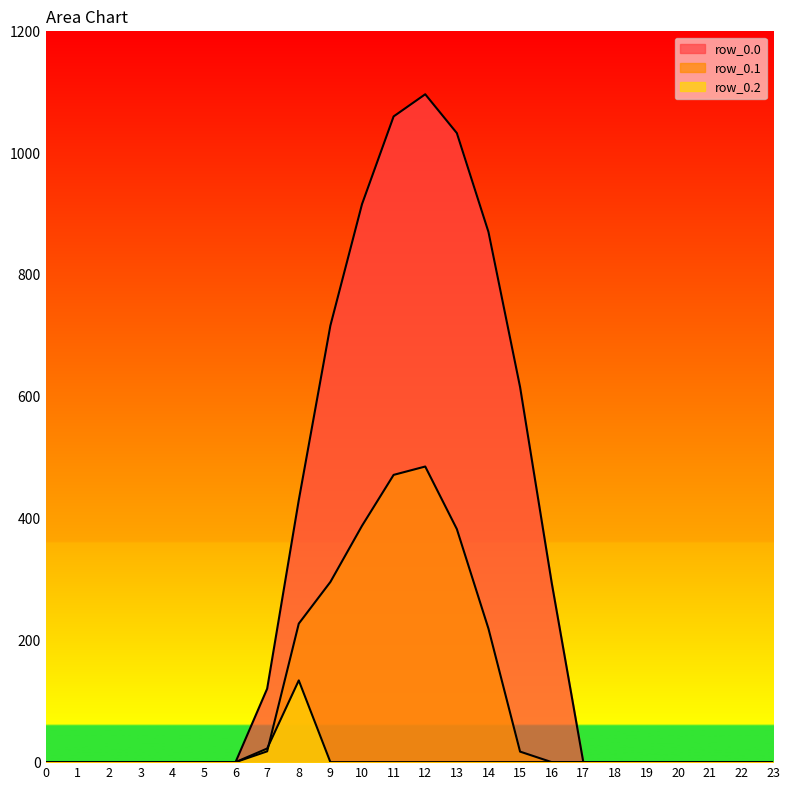

What is the value of the row_0.0 point at the 14th from the left?

1032.9